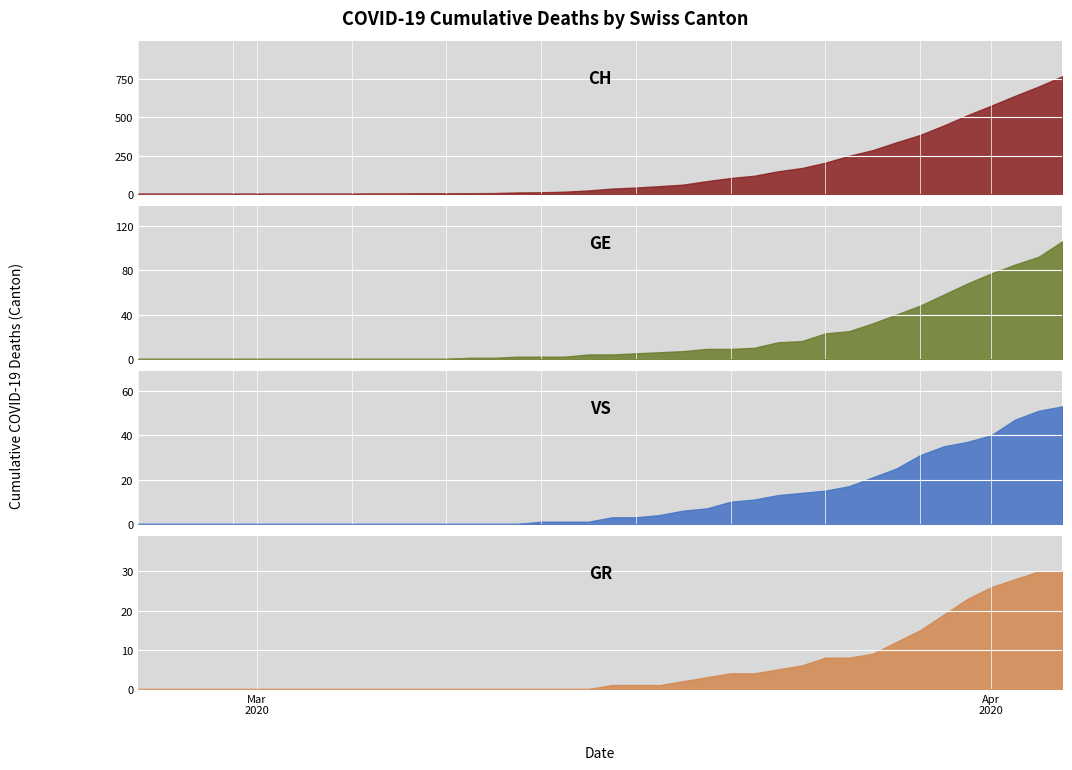

Is it true that GE equals 0 at 11?

True